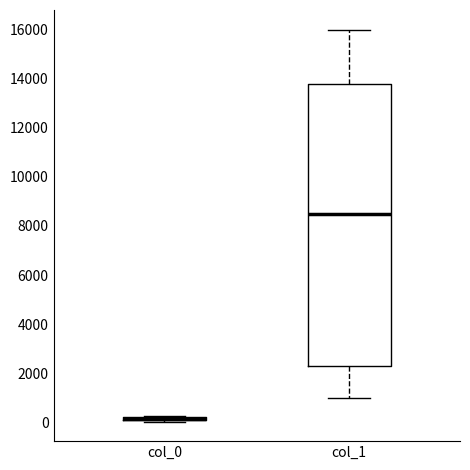

Which box is the tallest, from its lower edge to its upper edge?

col_1